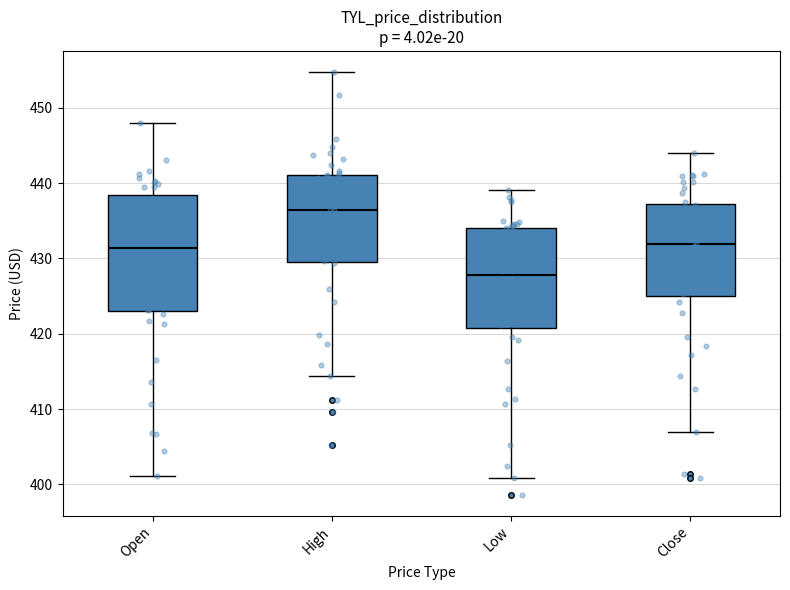

Reading left to right, read every box against the y-axis: the position of its median line, the range the box covers, and the ends of its whiskers. The values are not printed on the chart, so give them approximately, as read against the axis.

Open: median 431, box 423 to 438, whiskers 401 to 448
High: median 436, box 430 to 441, whiskers 414 to 455
Low: median 428, box 421 to 434, whiskers 401 to 439
Close: median 432, box 425 to 437, whiskers 407 to 444